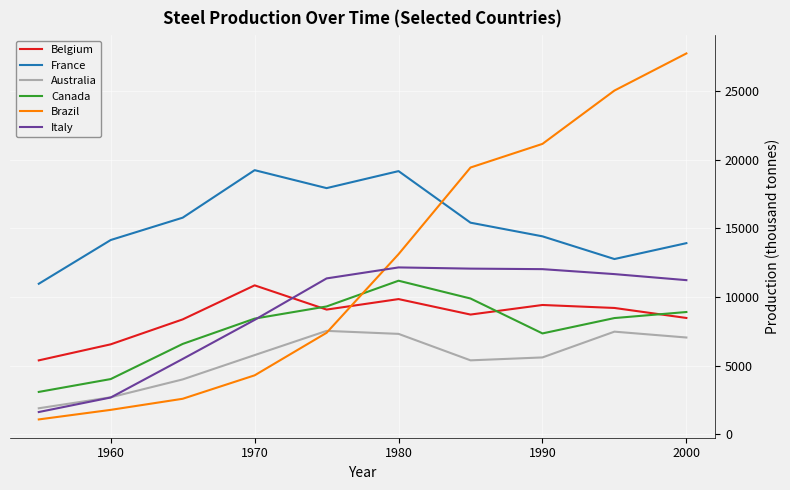

What are all the series names shown in the legend?

Belgium, France, Australia, Canada, Brazil, Italy